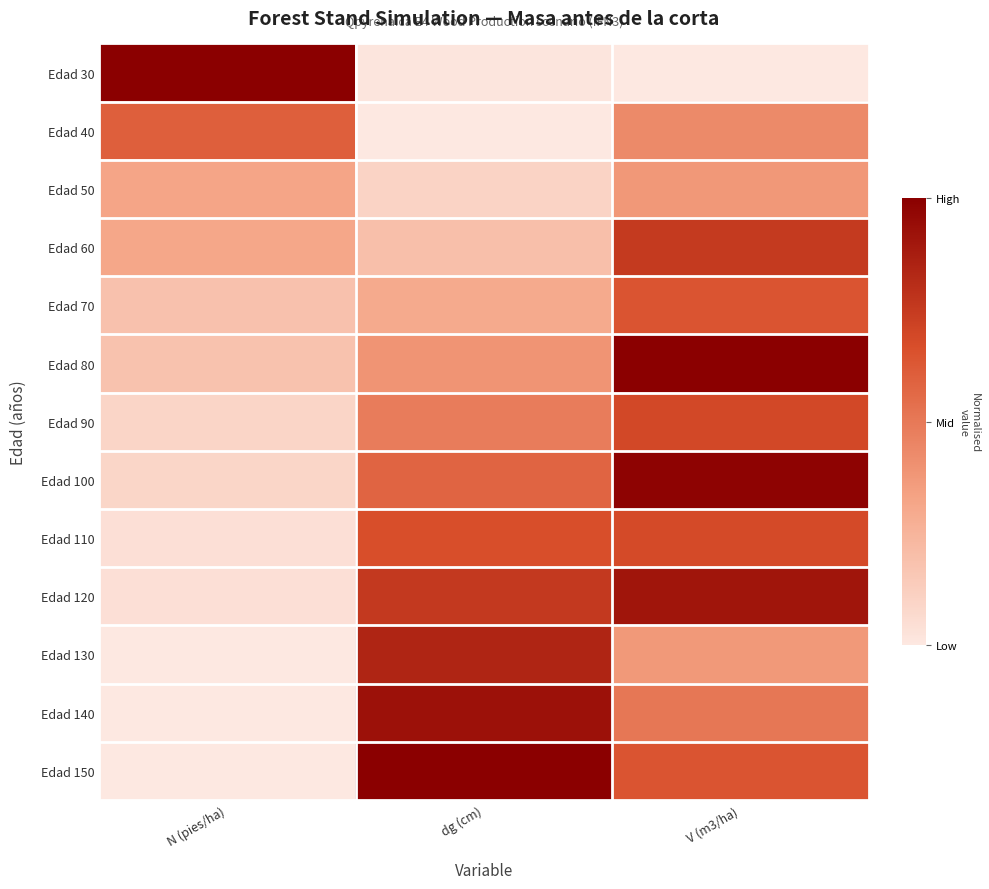

Between N (pies/ha) and V (m3/ha), which is larger?

N (pies/ha)